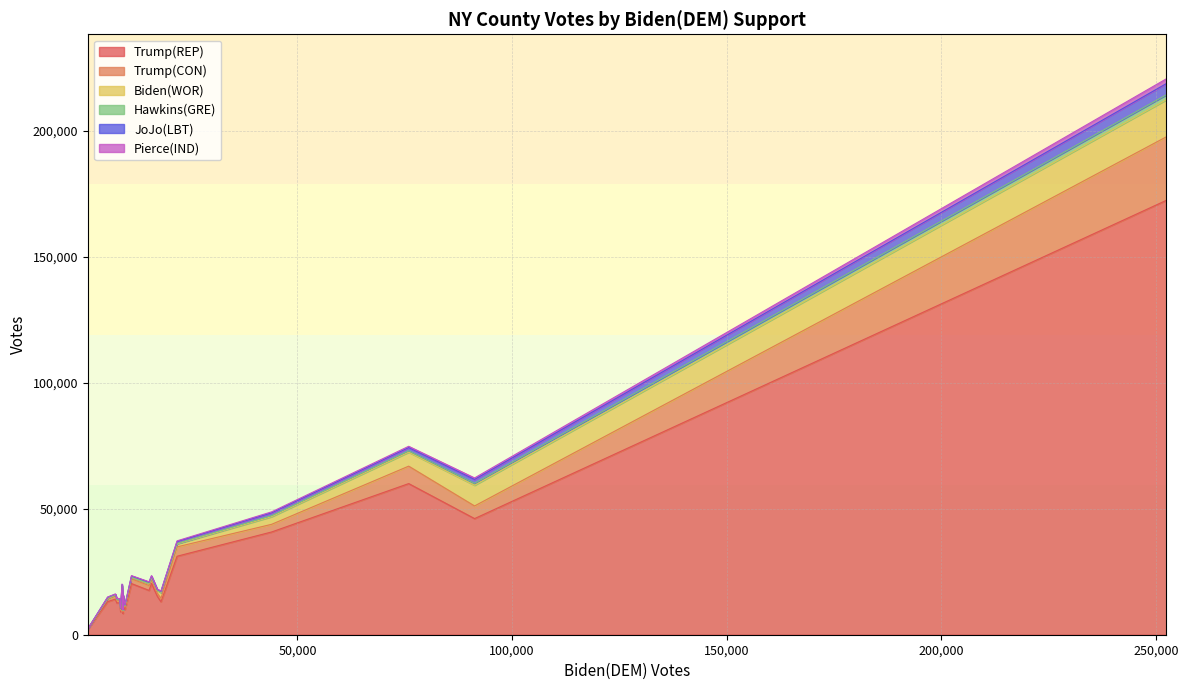

What is the sum of all JoJo(LBT) values?

13727